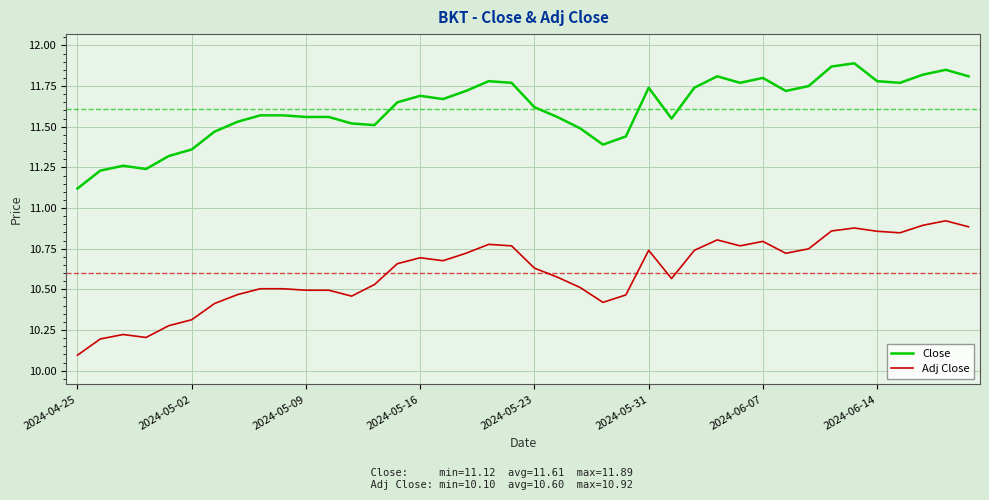

List the series in order of their peak value, highest first.

Close, Adj Close